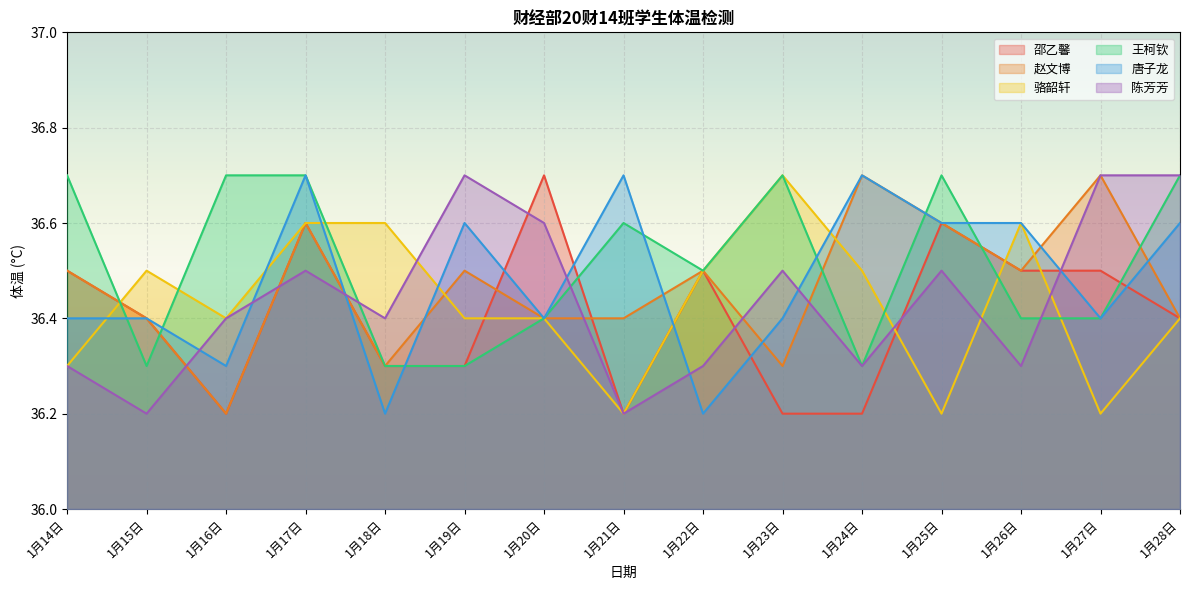

Rank the series at 1月25日 from highest to lowest value.

王柯钦, 邵乙馨, 赵文博, 唐子龙, 陈芳芳, 骆韶轩